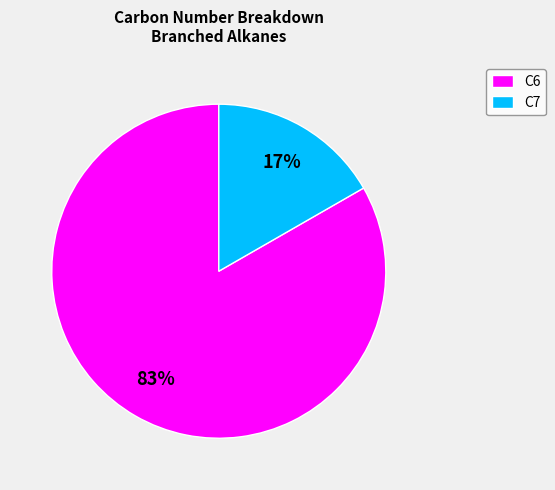

Count the number of slices in the pie.

2